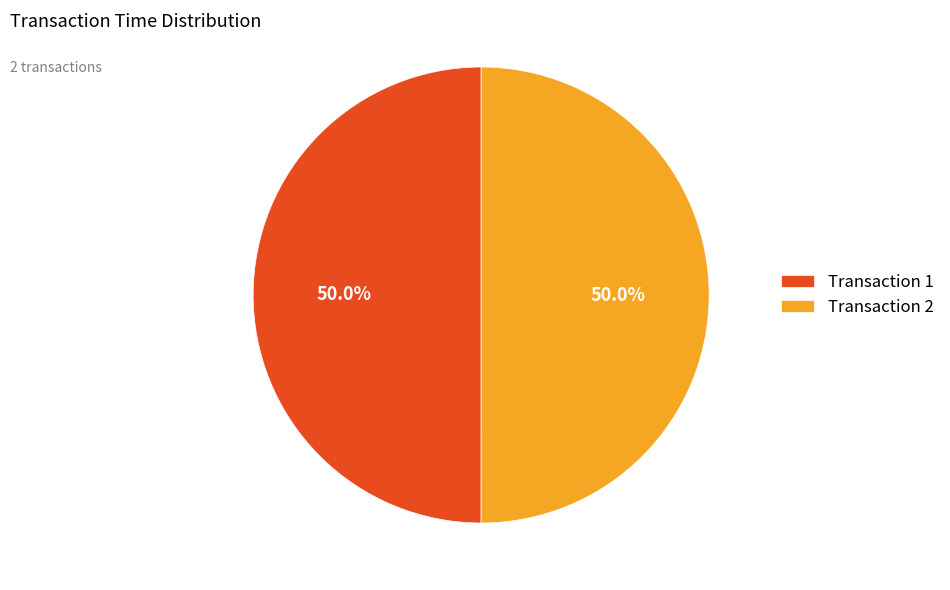

What is the ratio of the value at Transaction 1 to the value at Transaction 2?

1.0